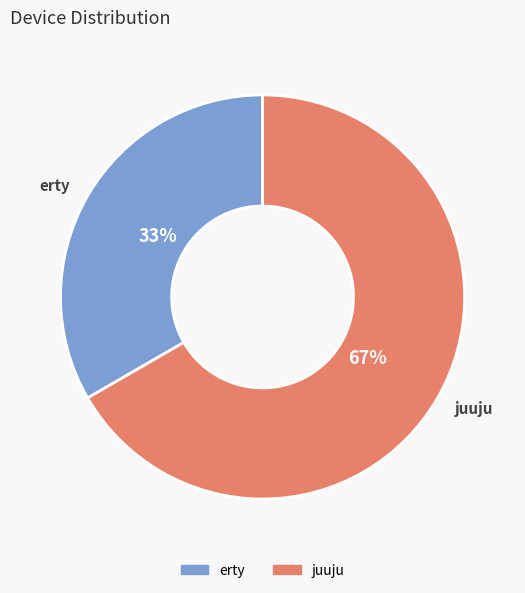

Do erty and juuju together represent more than half of the pie?

Yes